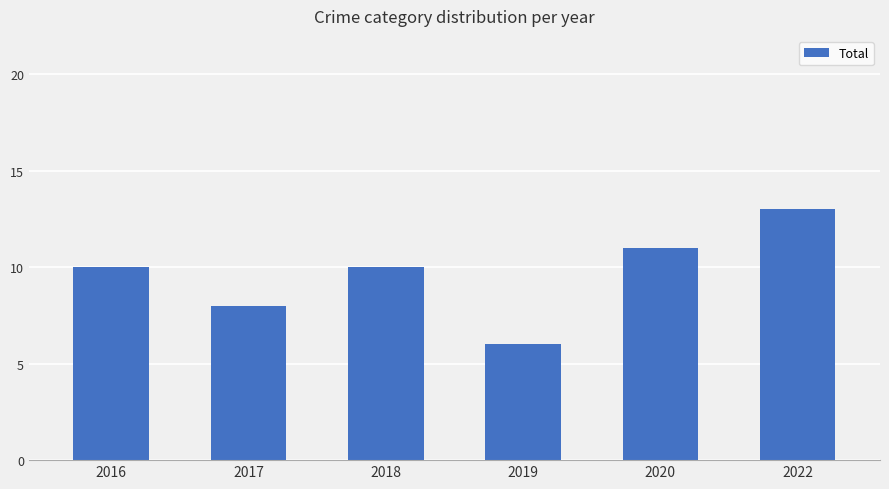

Reading left to right, extract all data points from this chart.

2016=10	2017=8	2018=10	2019=6	2020=11	2022=13